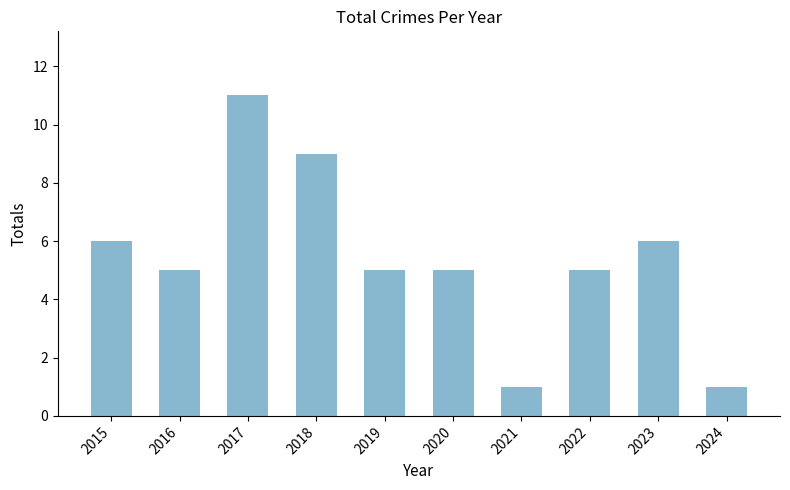

At which label does the data first exceed 5?

2015